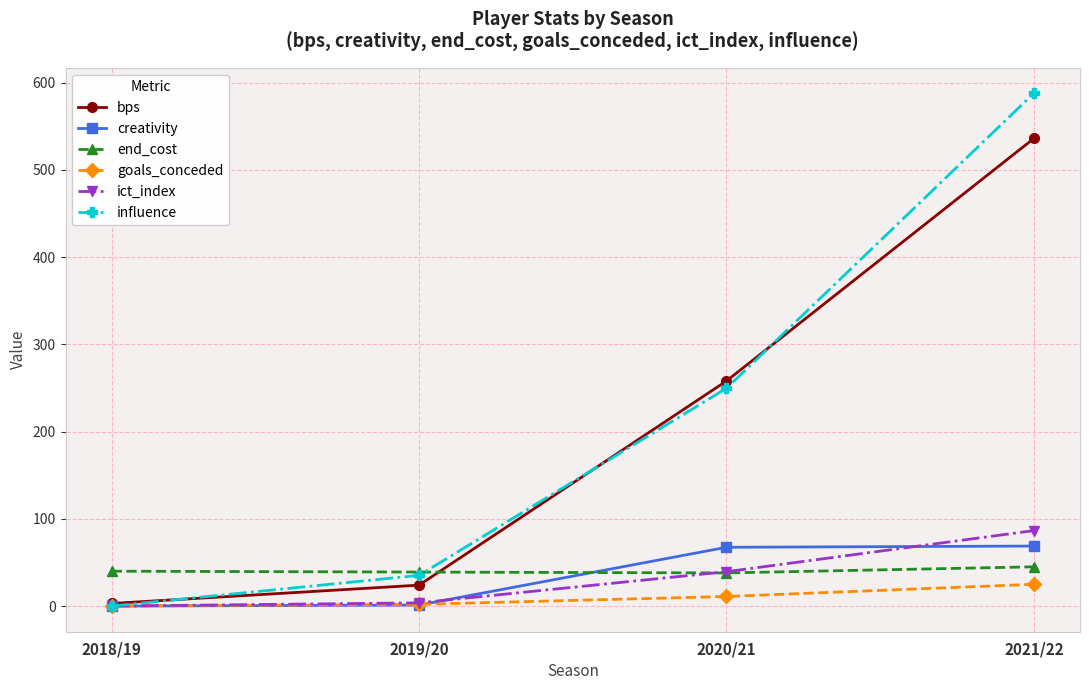

Which category has the highest value across all series?

2021/22